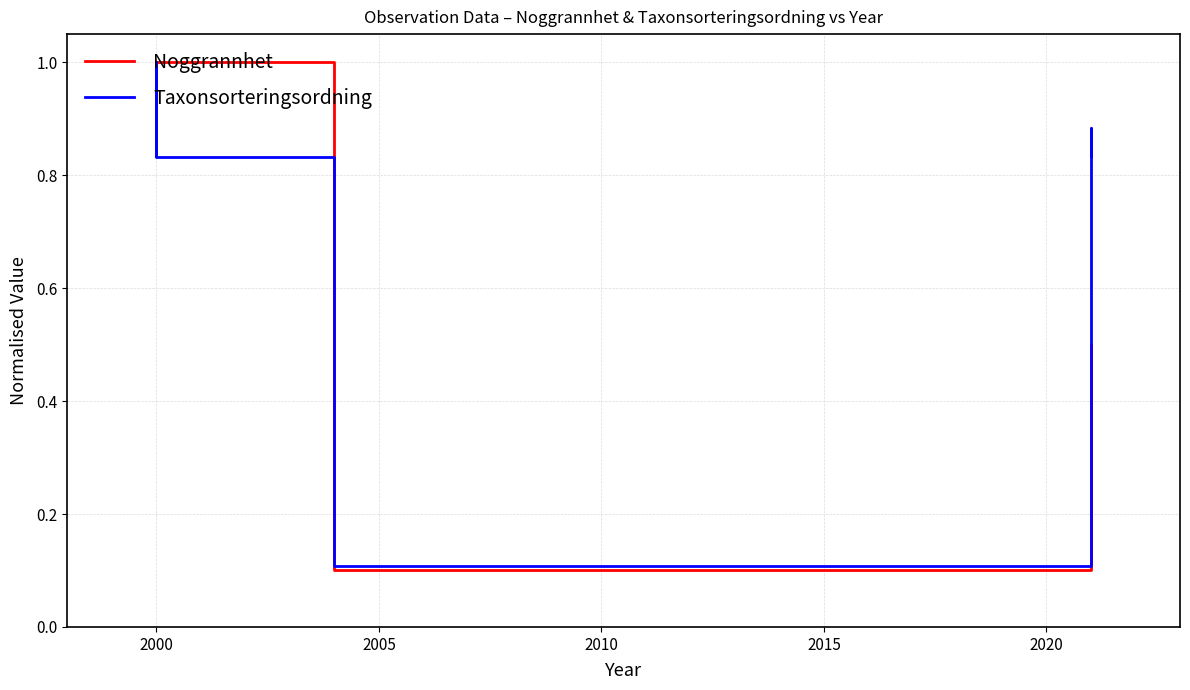

Which series has the largest total across all categories?

Noggrannhet